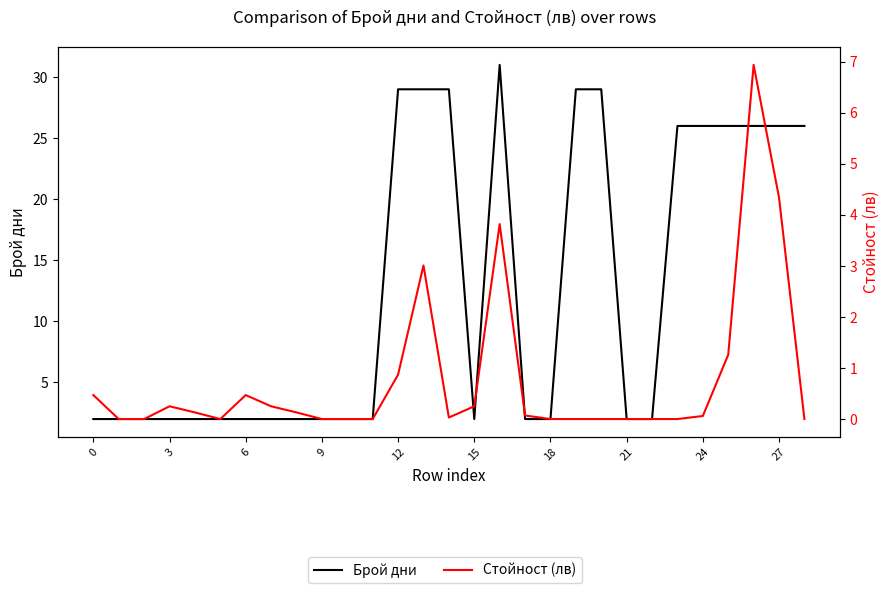

Which category has the highest value across all series?

16